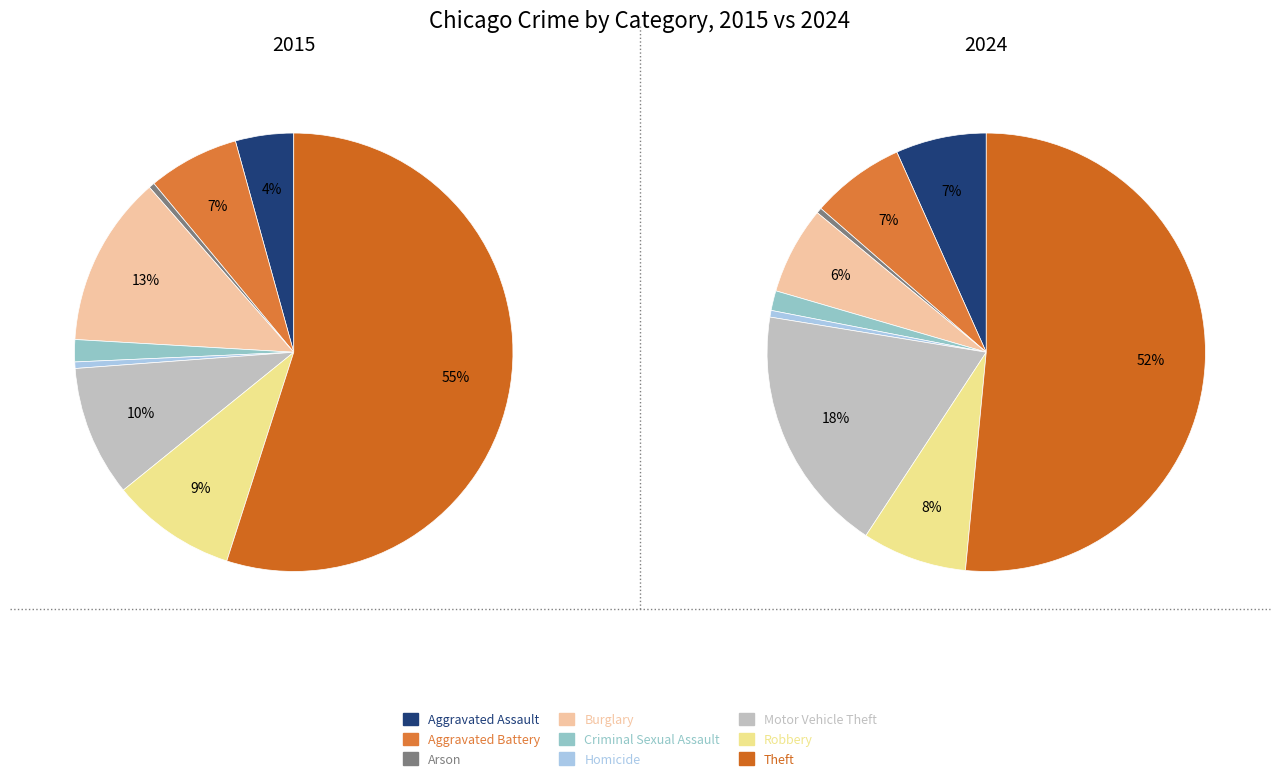

To the nearest percent, what is the difference between the largest and smallest slice percentages?

55%